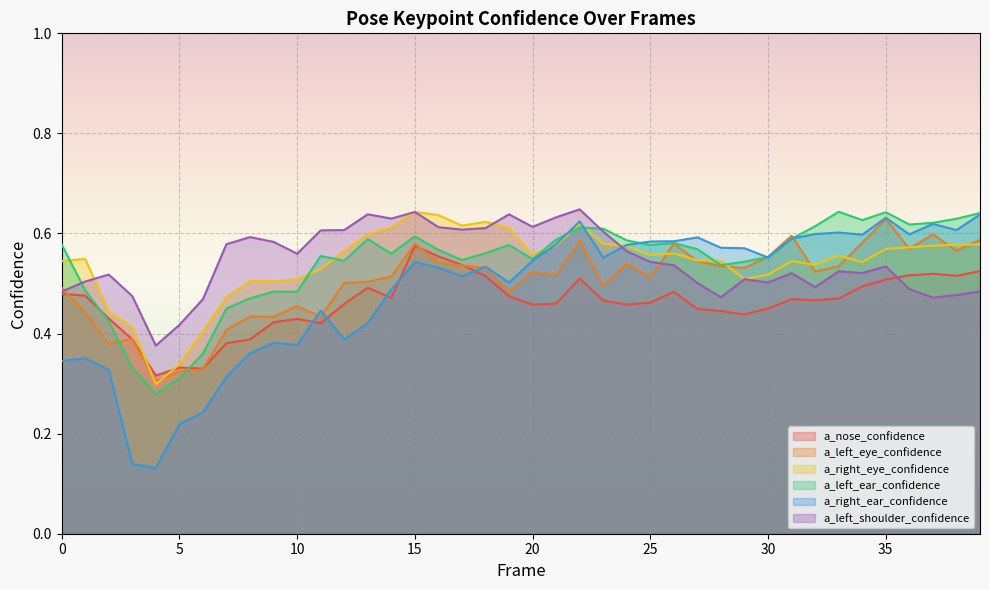

True or false: a_left_shoulder_confidence and a_nose_confidence cross at least once.

True